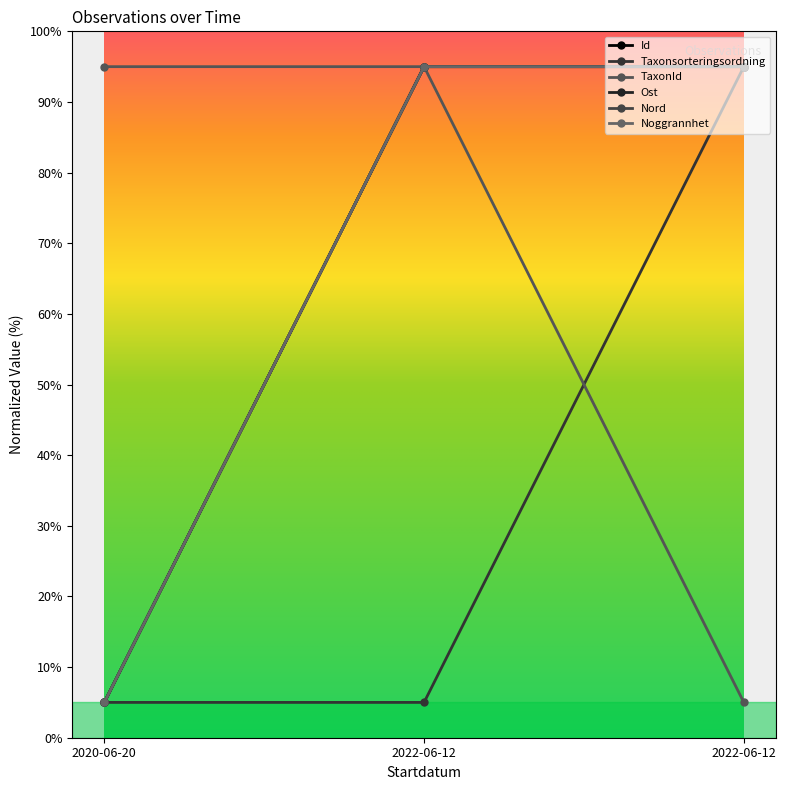

Does the chart have visible grid lines?

No